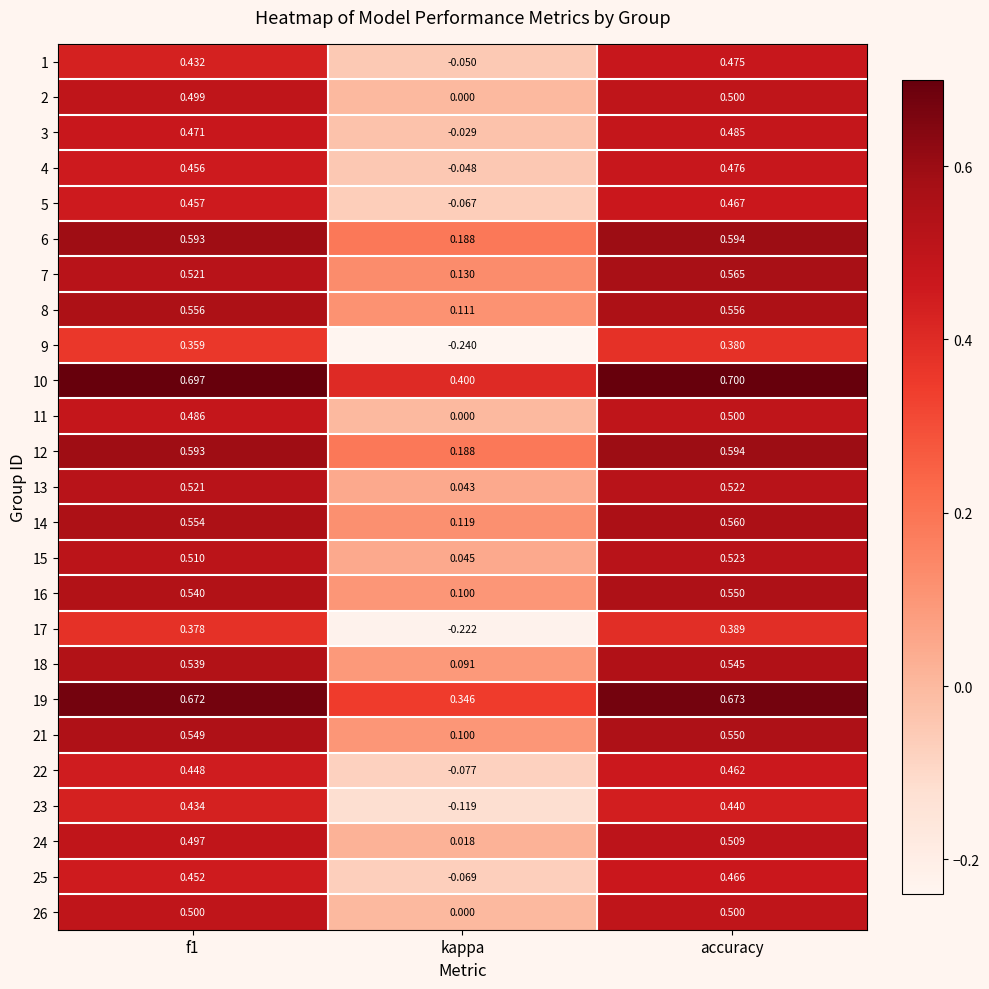

Which series changed the most between f1 and kappa?

17